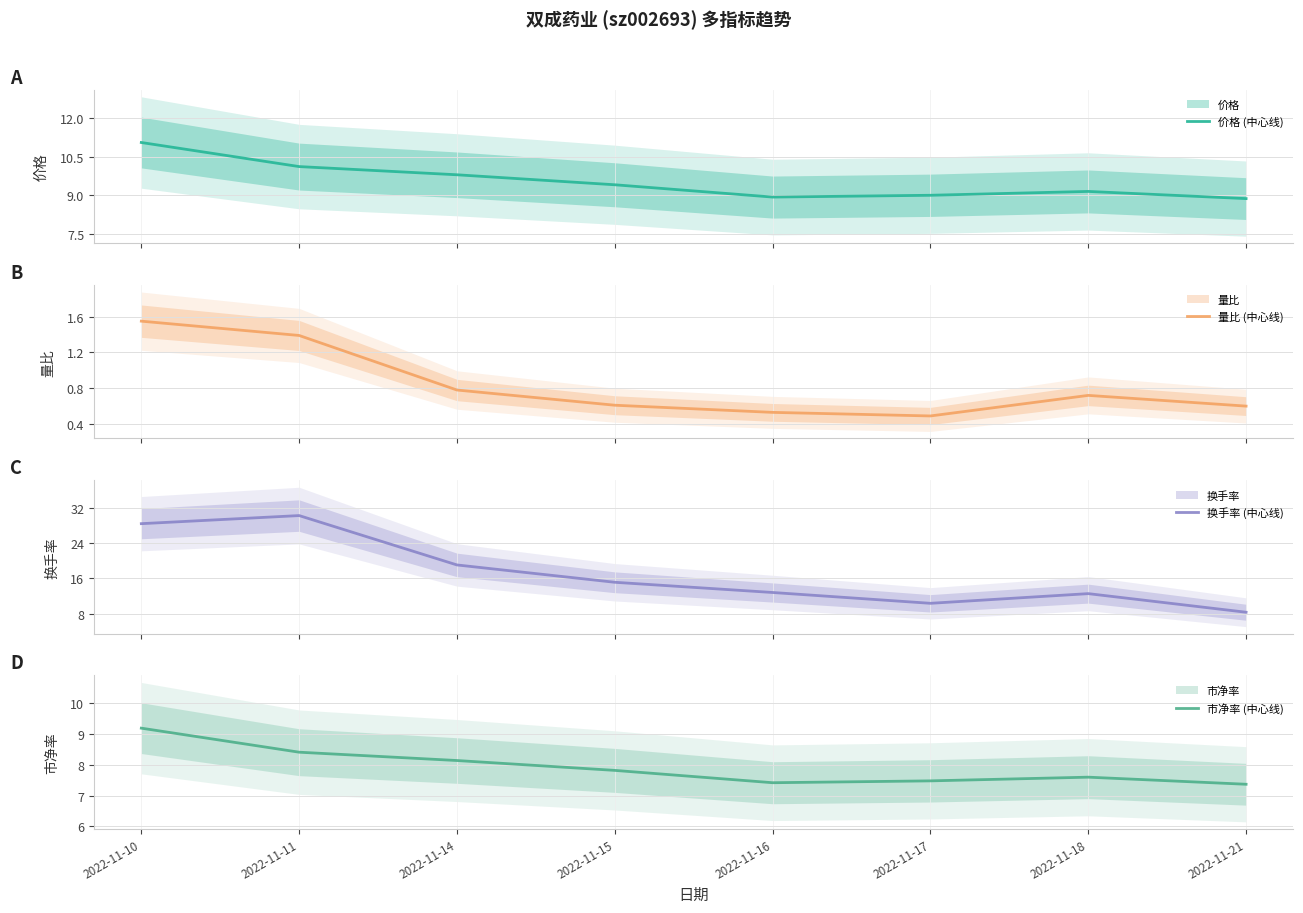

Reading right to left, extract all data points from this chart.

价格 (中心线): 8.9	9.2	9.0	8.9	9.4	9.8	10.1	11.1
量比 (中心线): 0.6	0.7	0.5	0.5	0.6	0.8	1.4	1.6
换手率 (中心线): 8.3	12.6	10.4	12.8	15.1	19.1	30.3	28.5
市净率 (中心线): 7.4	7.6	7.5	7.4	7.8	8.1	8.4	9.2